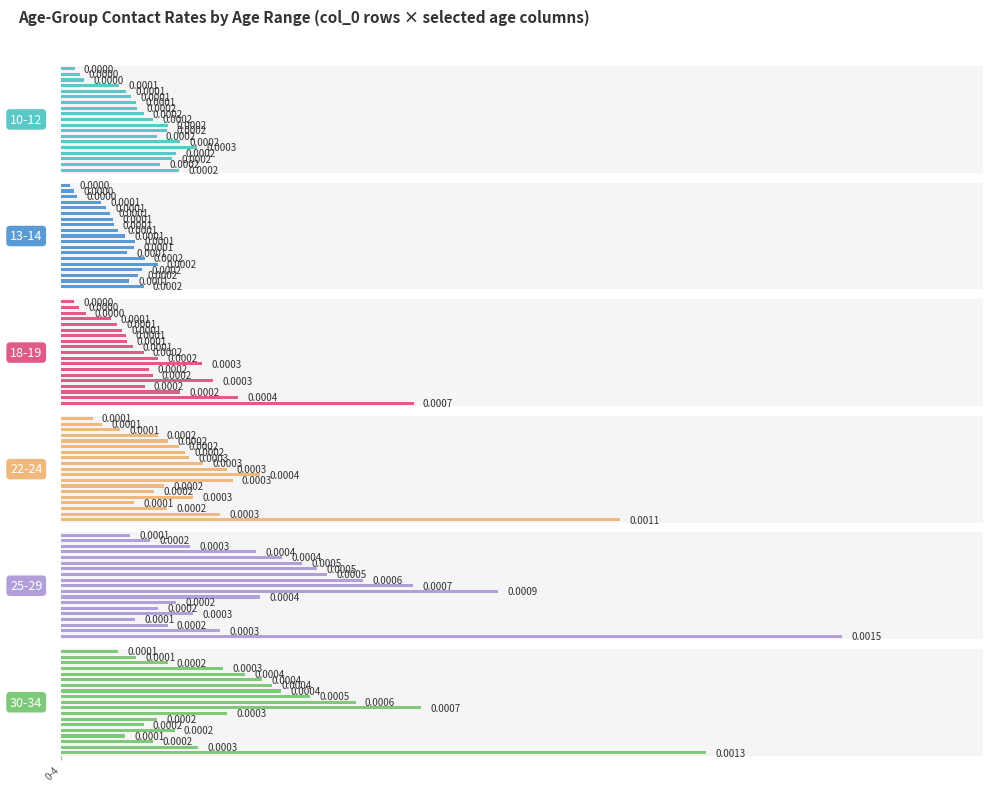

Are the bars grouped side by side (vs. stacked)?

Yes